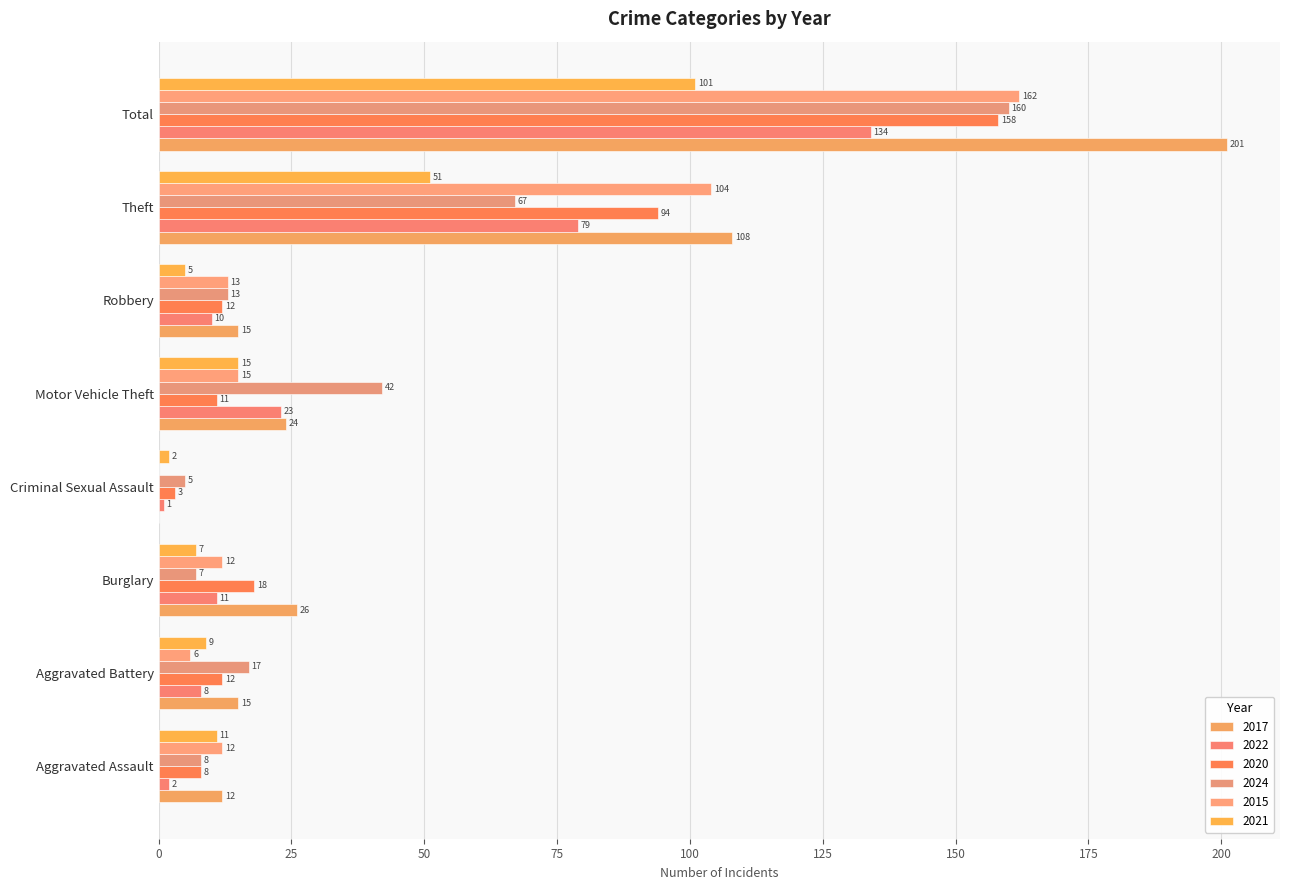

What is the sum of all 2017 values?

401